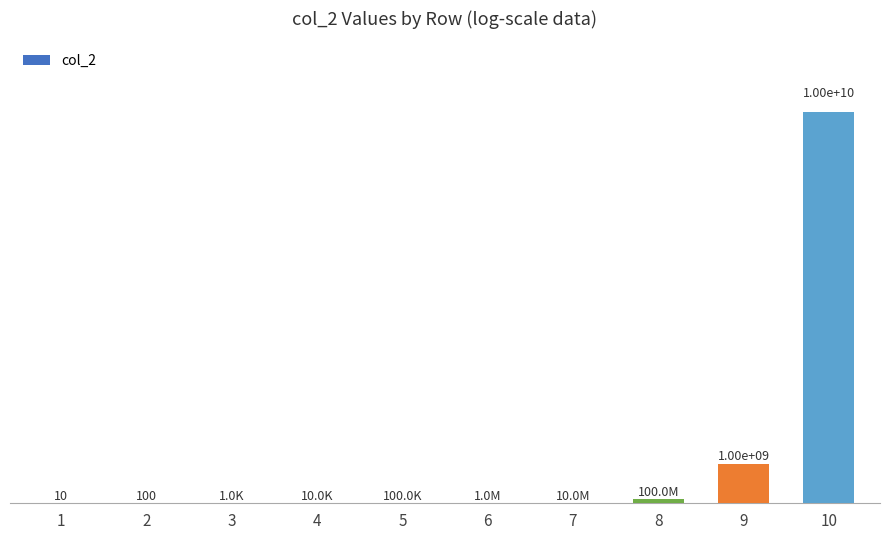

Are the bars horizontal?

No